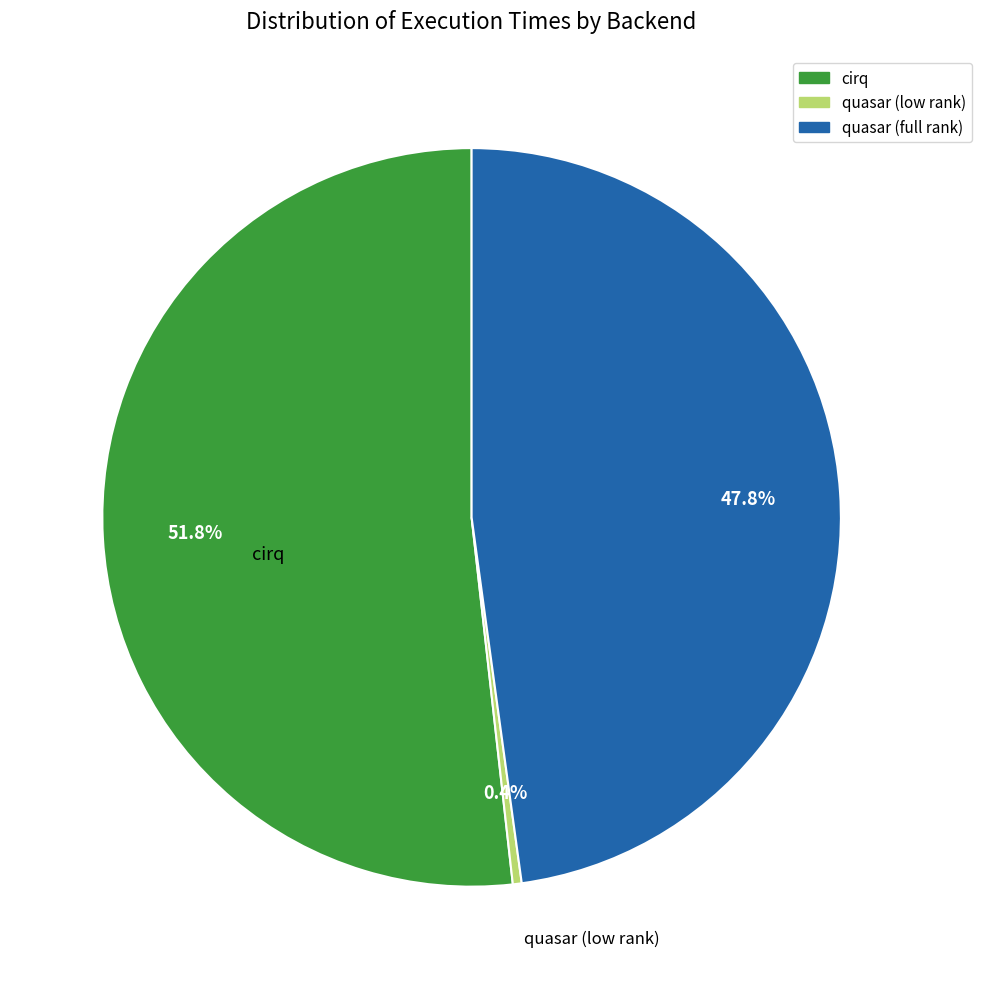

Does quasar (full rank) account for over 50% of the chart?

No